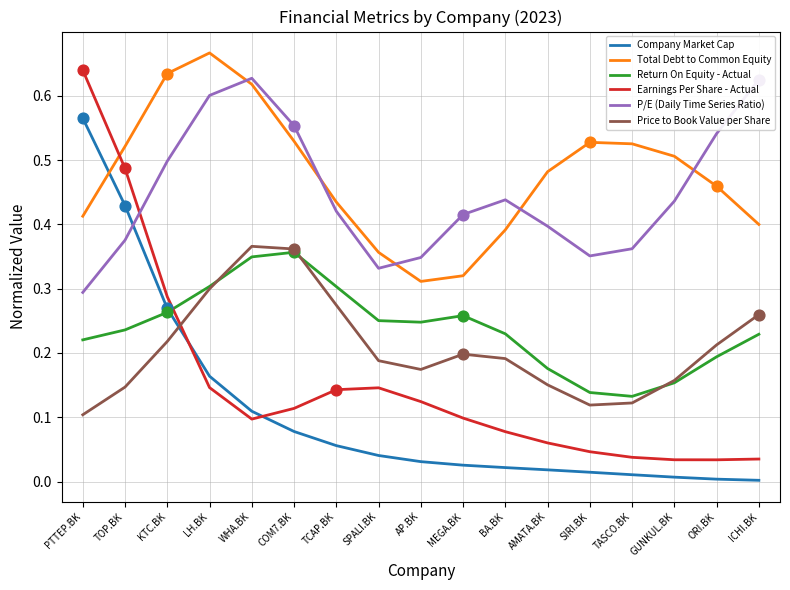

What is the total value across all series at TOP.BK?

2.2